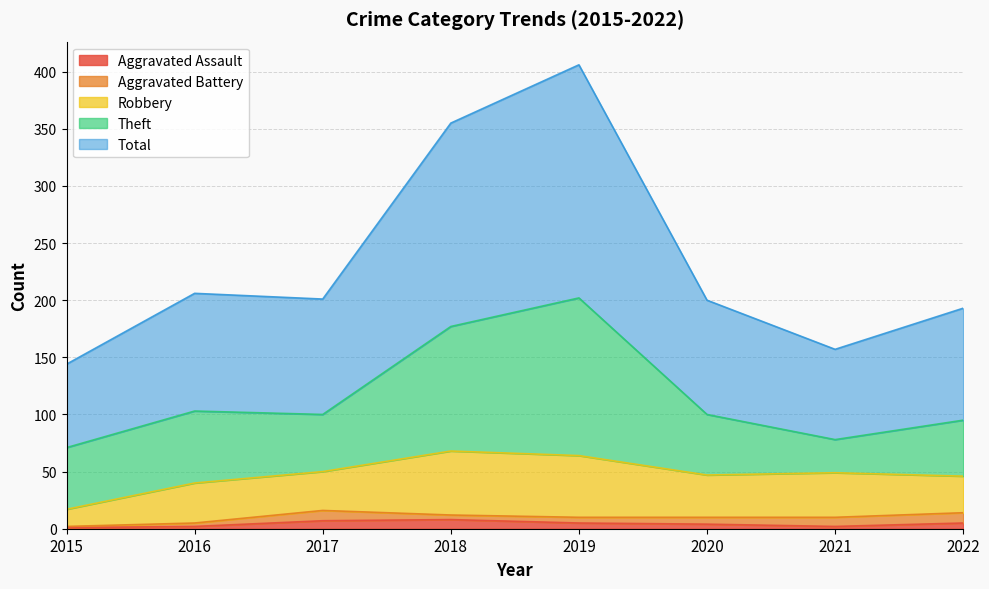

Where is the first local maximum for Theft?

2016